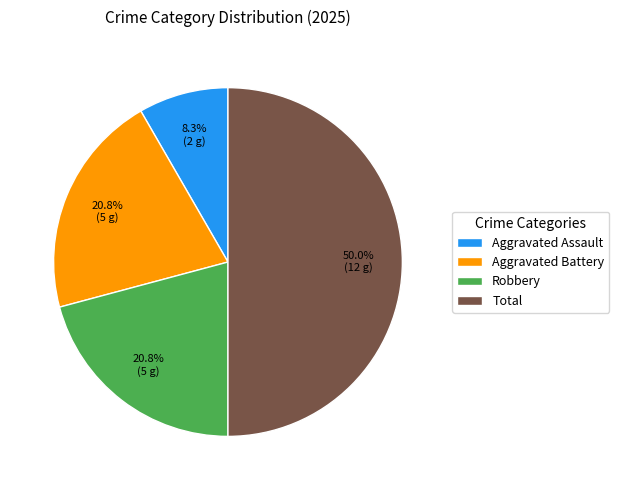

Is it true that Robbery is 10% of the pie?

False